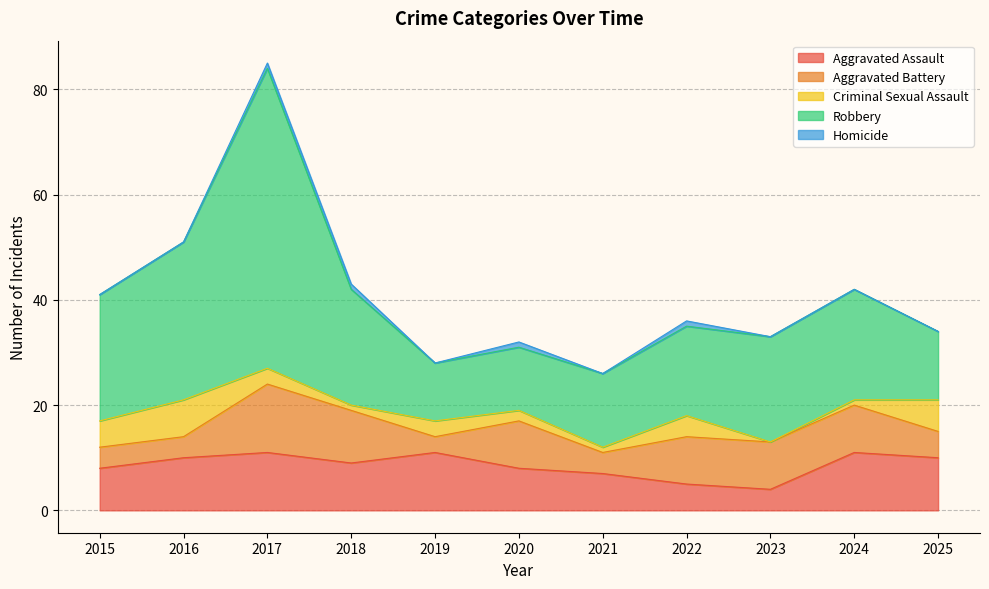

Reading left to right, list all the values displayed in this chart.

Aggravated Assault: 8	10	11	9	11	8	7	5	4	11	10
Aggravated Battery: 4	4	13	10	3	9	4	9	9	9	5
Criminal Sexual Assault: 5	7	3	1	3	2	1	4	0	1	6
Robbery: 24	30	57	22	11	12	14	17	20	21	13
Homicide: 0	0	1	1	0	1	0	1	0	0	0